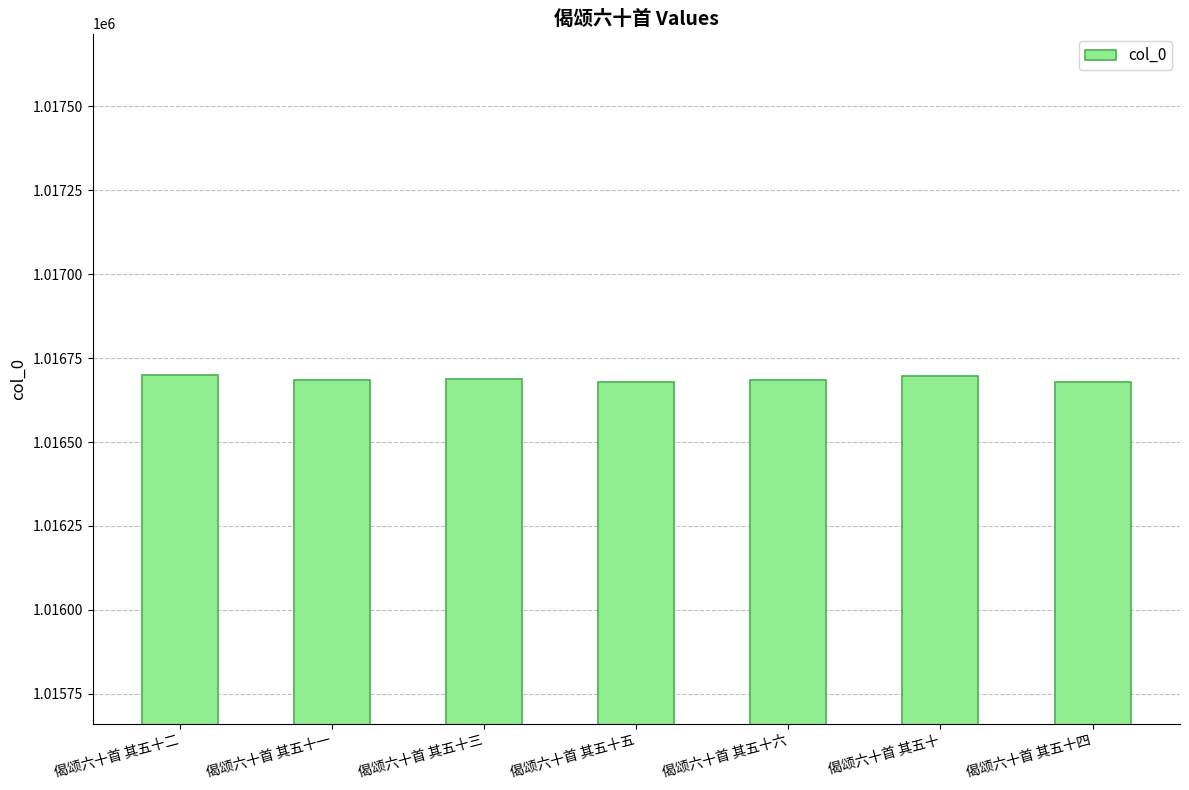

At which label does the data first exceed 1016685?

偈颂六十首 其五十二